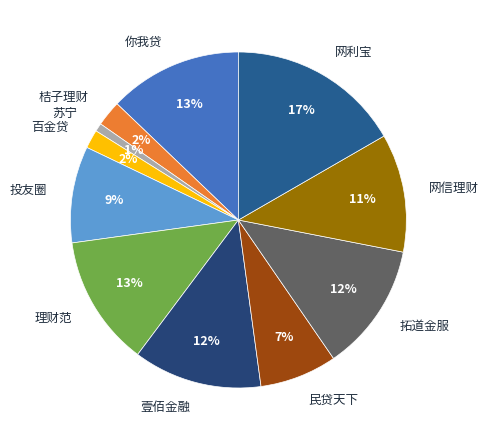

Do 你我贷 and 拓道金服 together represent more than half of the pie?

No